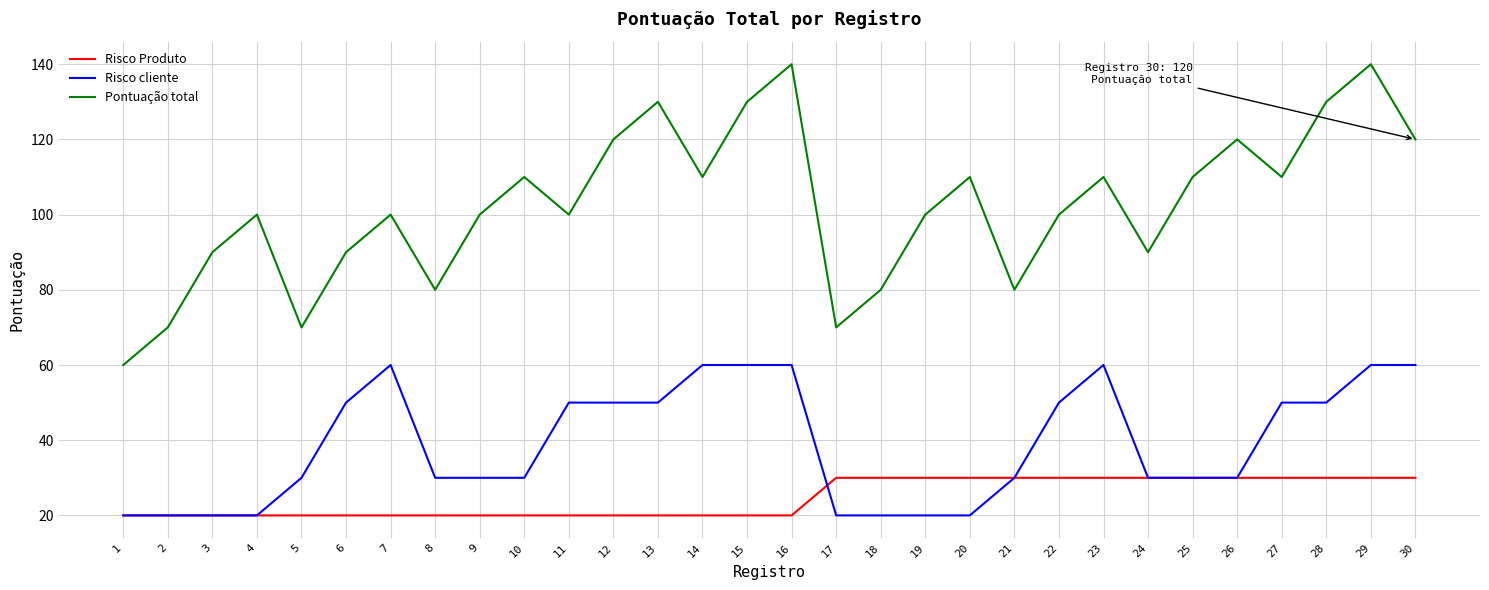

What are all the series names shown in the legend?

Risco Produto, Risco cliente, Pontuação total